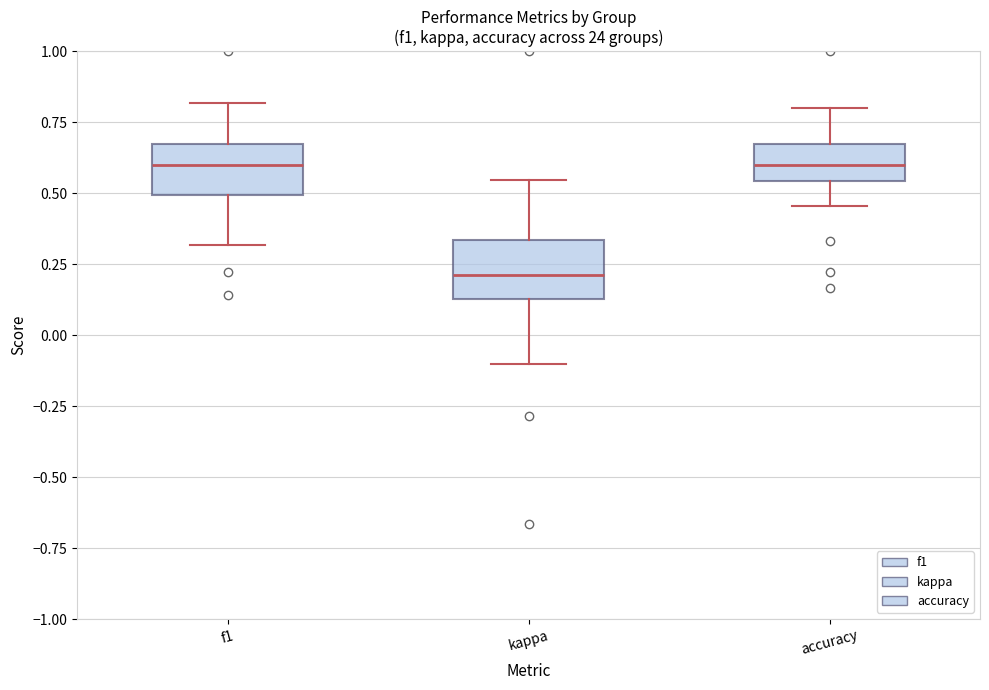

Reading left to right, read every box against the y-axis: the position of its median line, the range the box covers, and the ends of its whiskers. The values are not printed on the chart, so give them approximately, as read against the axis.

f1: median 0.60, box 0.50 to 0.65, whiskers 0.30 to 0.80
kappa: median 0.20, box 0.15 to 0.35, whiskers -0.10 to 0.55
accuracy: median 0.60, box 0.55 to 0.65, whiskers 0.45 to 0.80